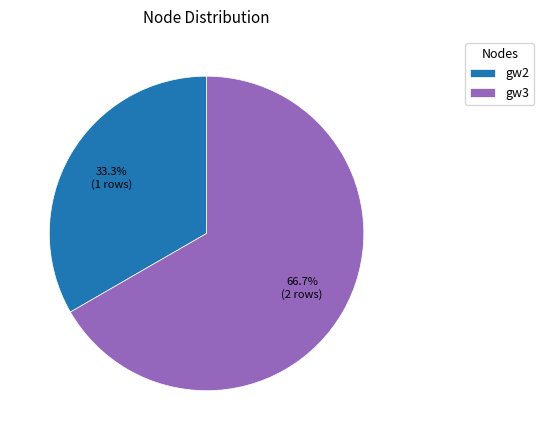

Count the number of slices in the pie.

2